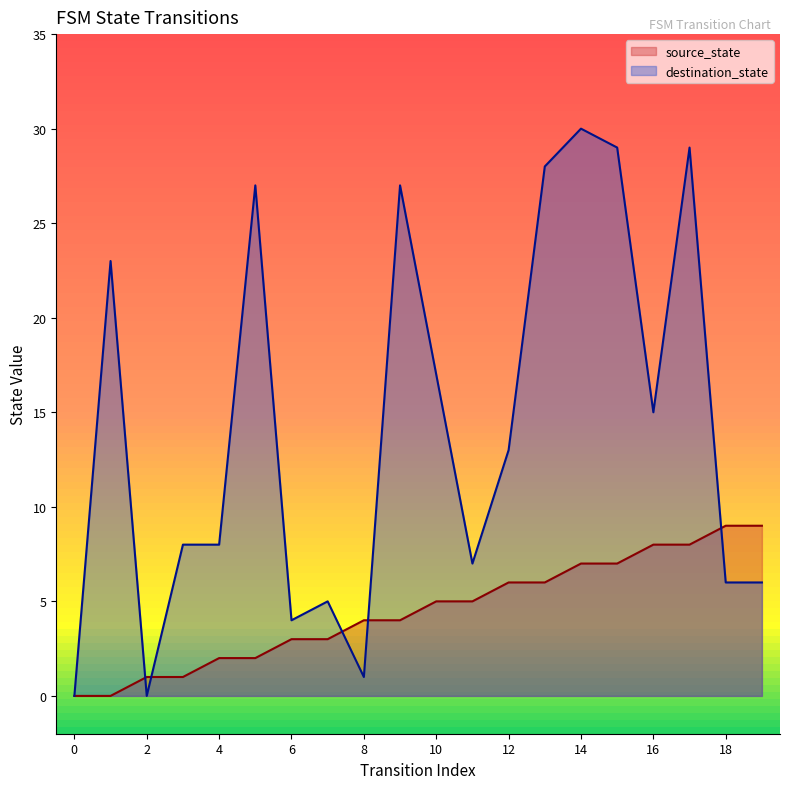

What is the sum of the source_state values at 2 and 9?

5